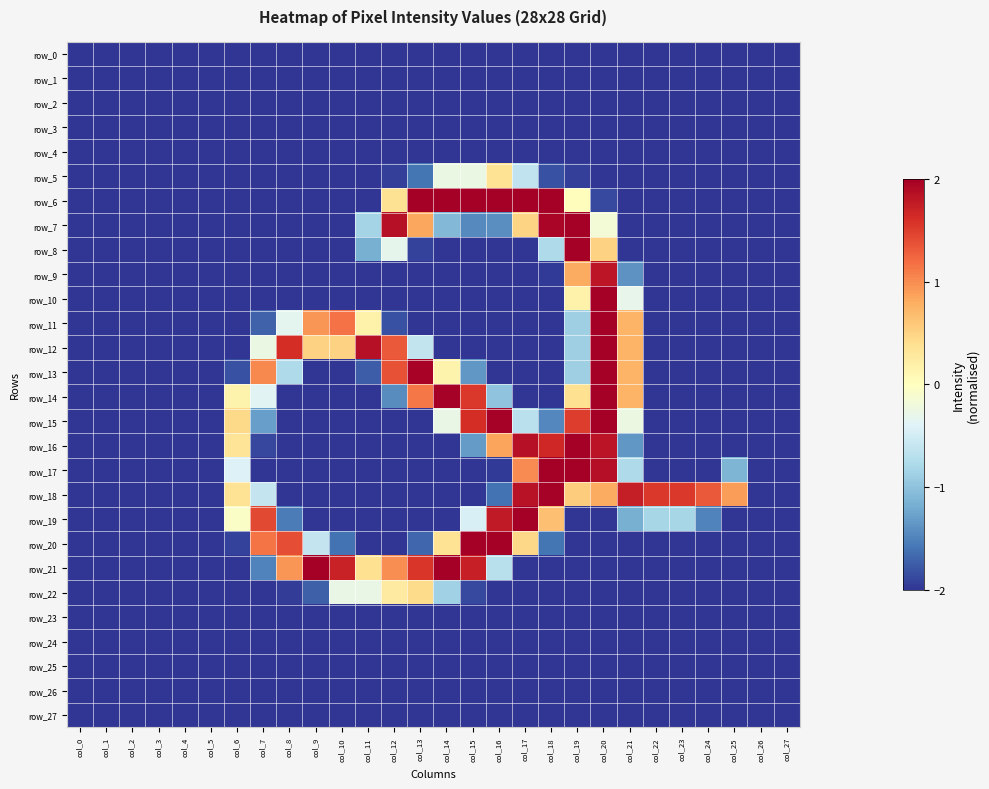

Count the number of data series in this chart.

28